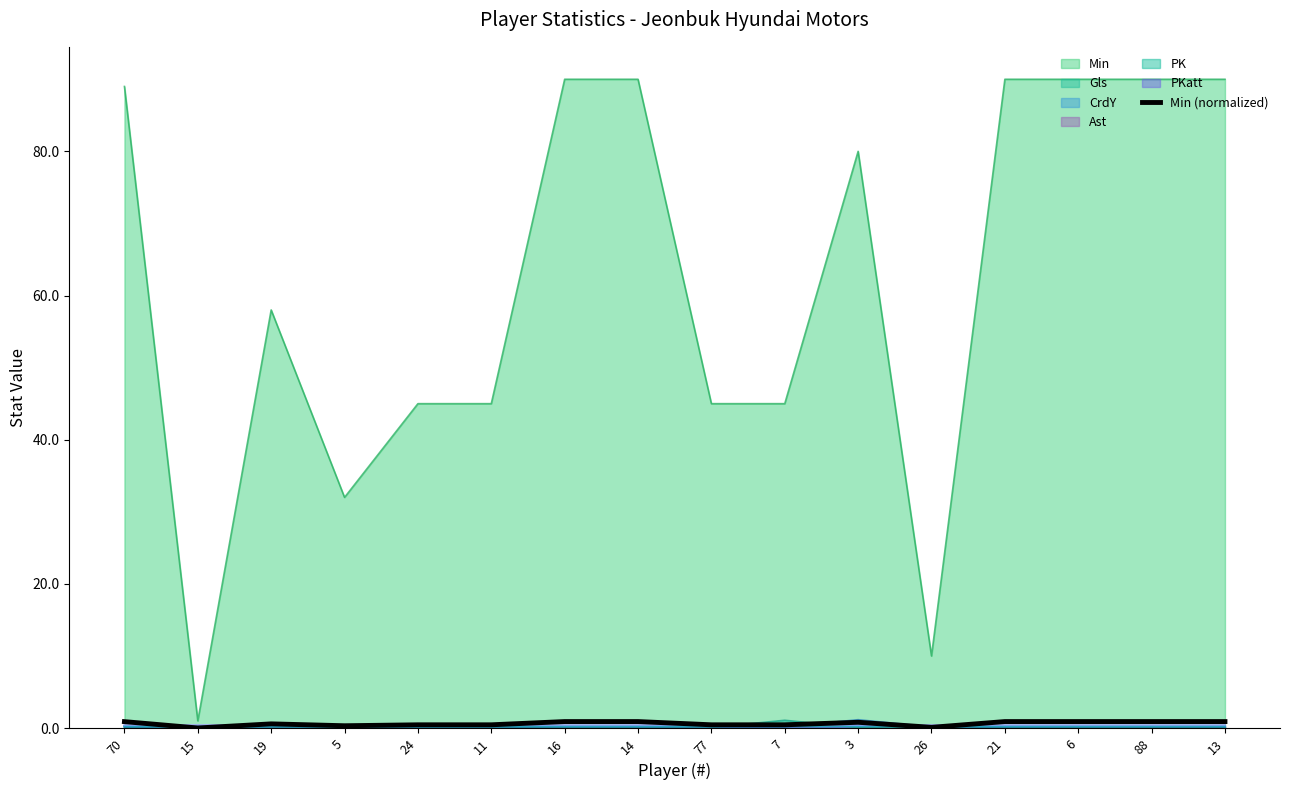

What is the value of the 11th point from the left?

0.8